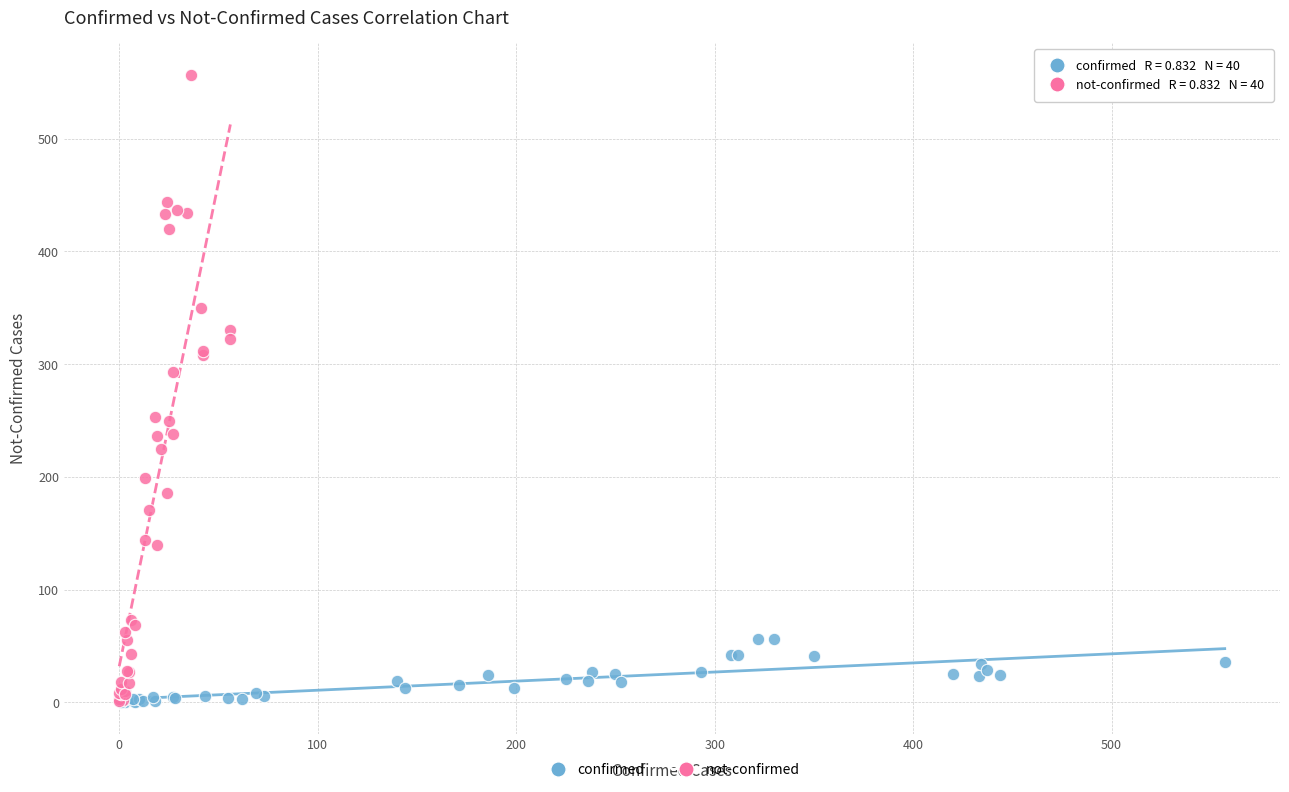

Which series reaches the maximum Y coordinate?

not-confirmed